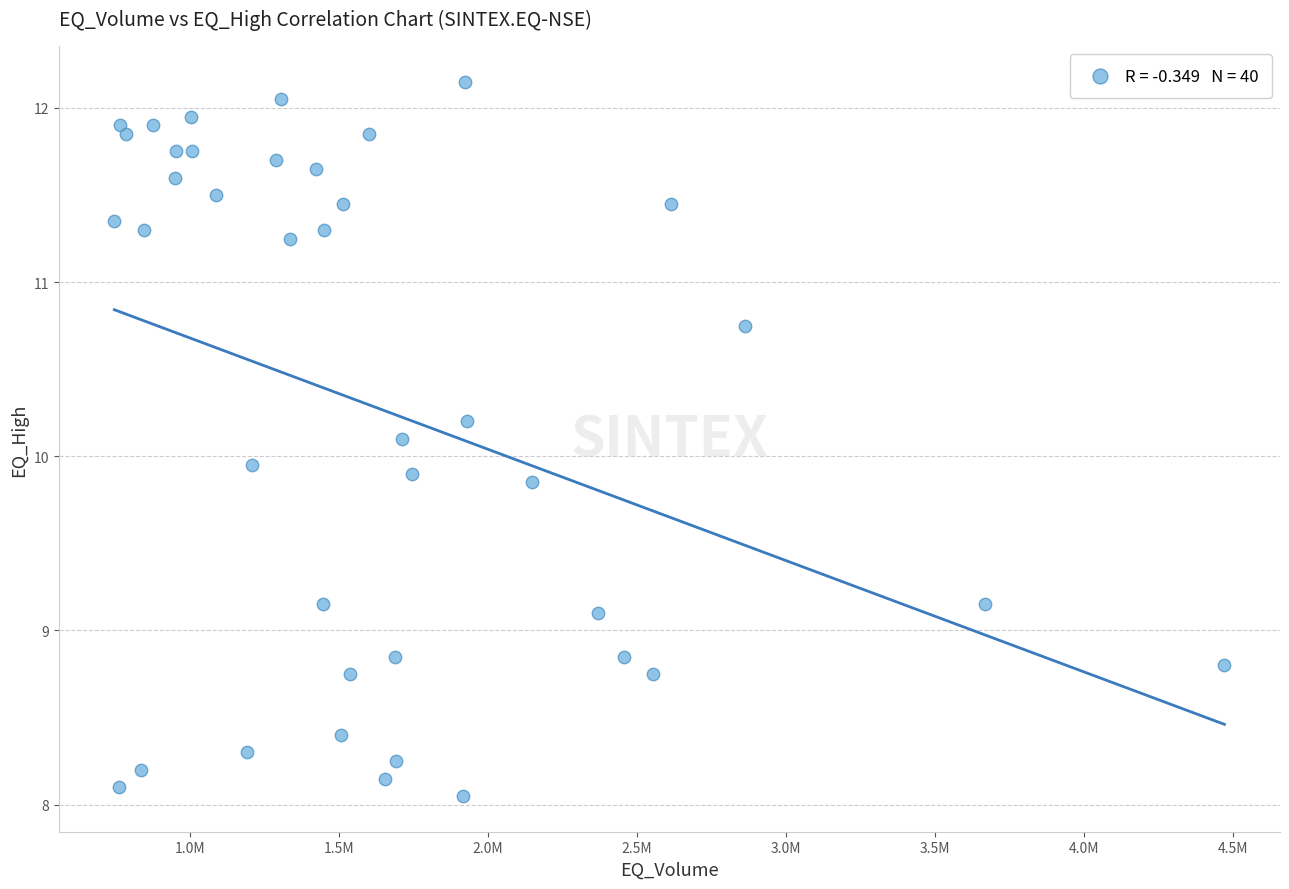

What is the range of Y values (max minus min)?

4.1